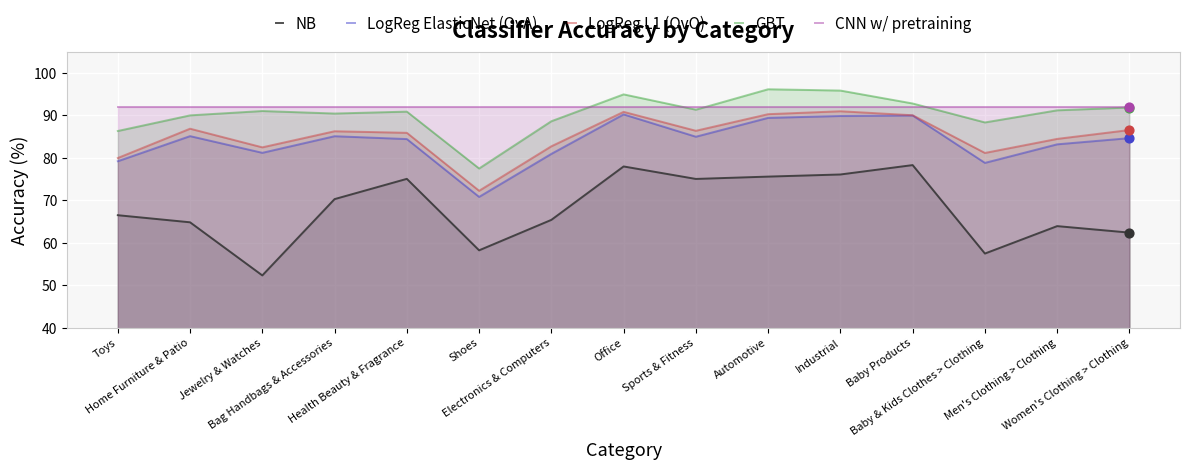

What is the total value across all series at Industrial?

444.7